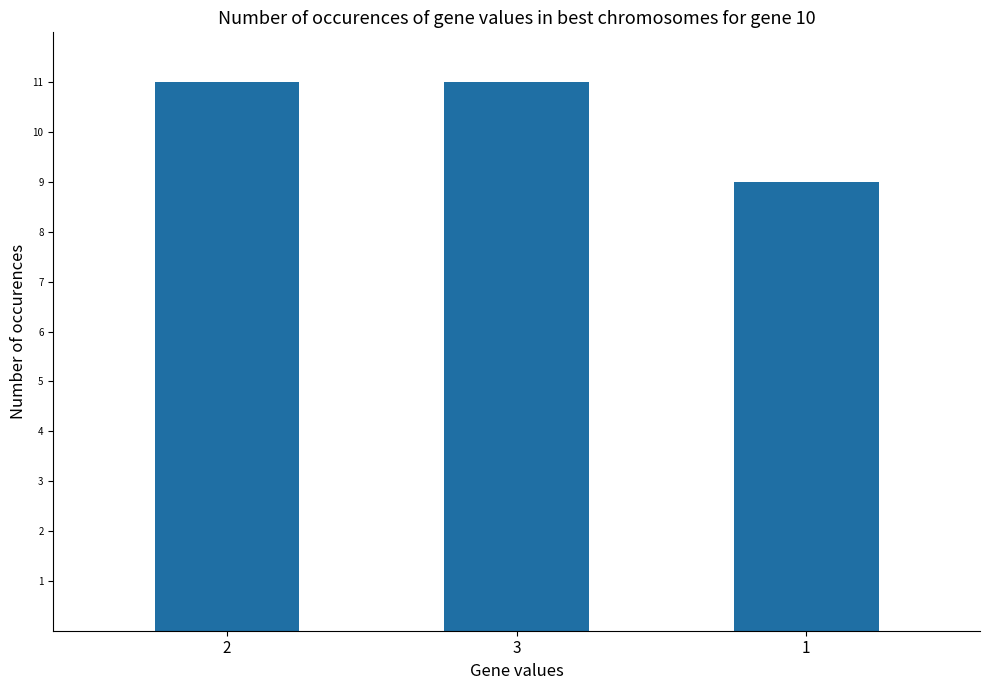

Count the values in the range 9 to 11.

3